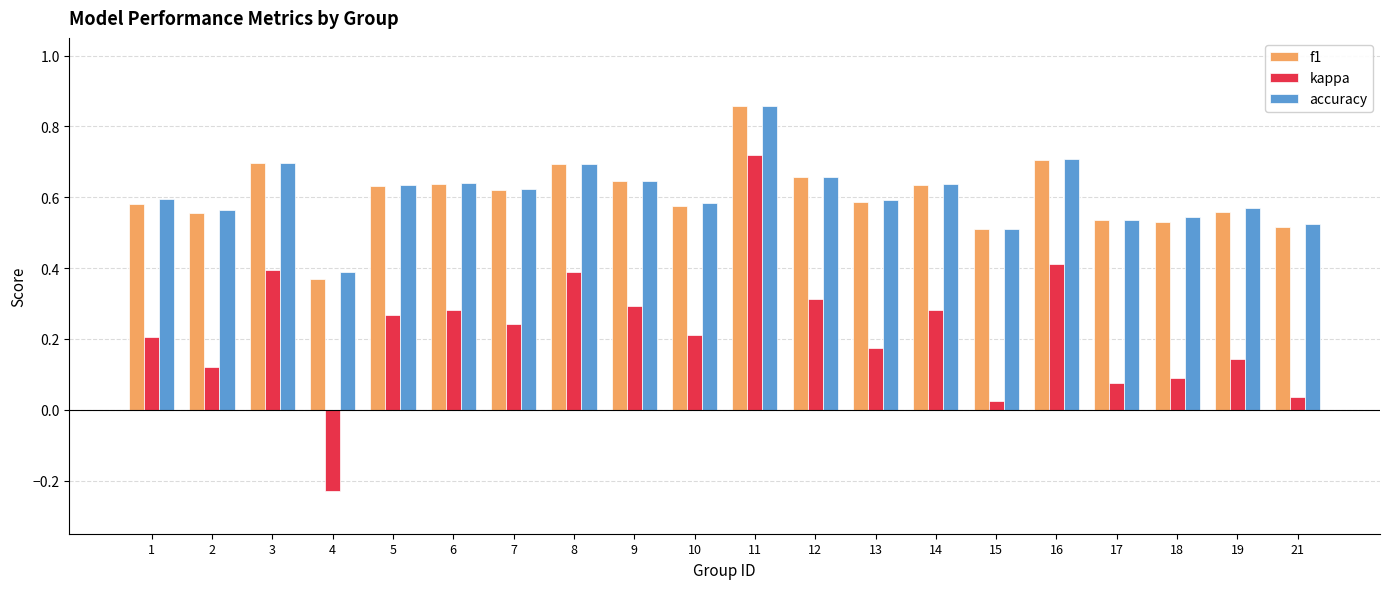

At which category is the sum across all series the highest?

11